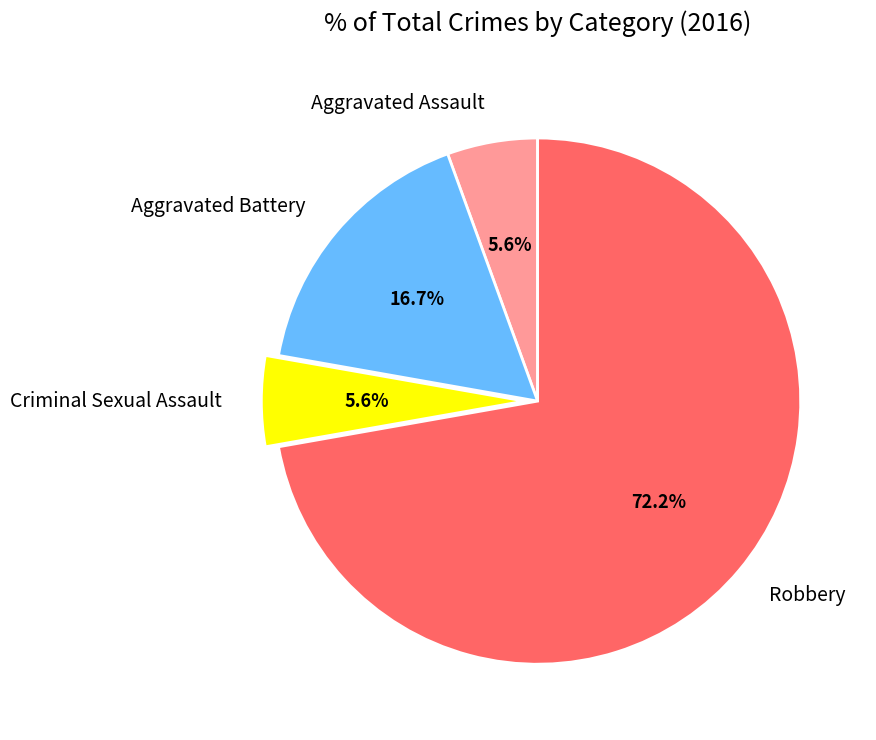

Do Aggravated Assault and Criminal Sexual Assault together represent more than half of the pie?

No